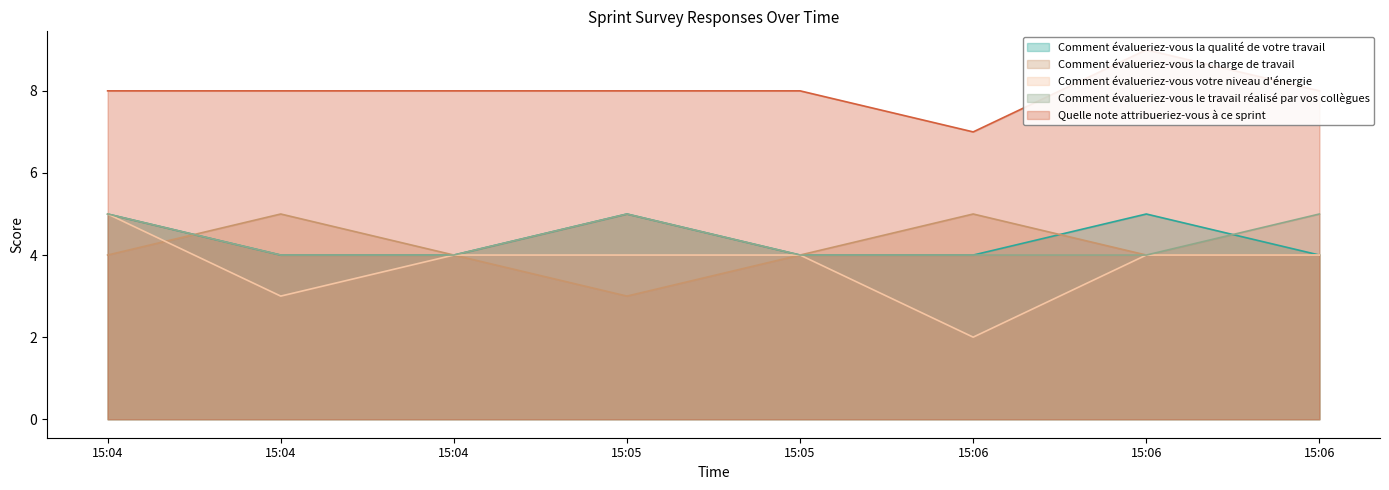

How many lines are shown in the chart?

5